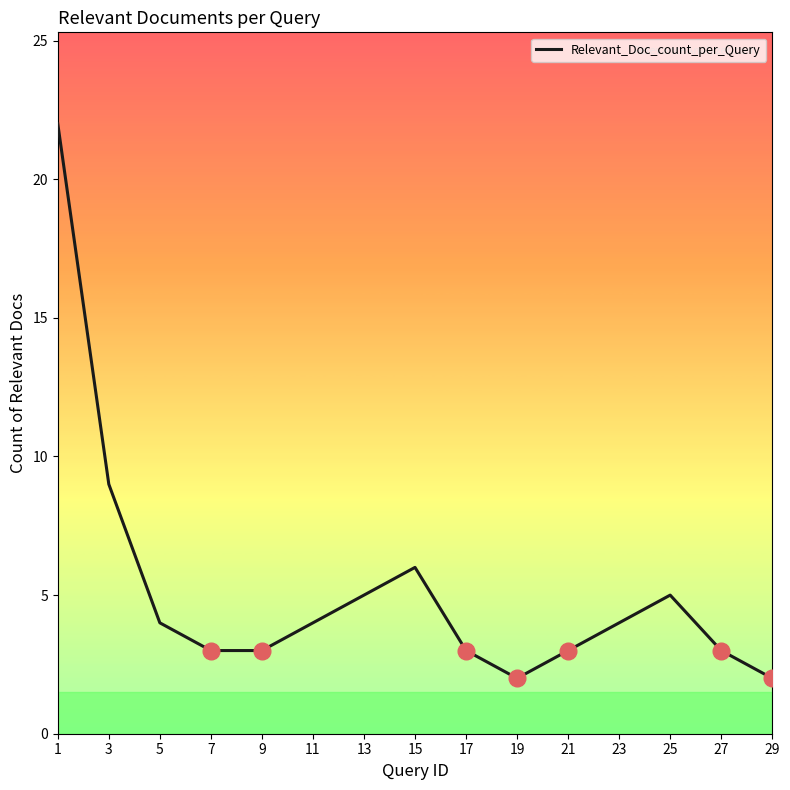

What is the maximum value shown in the chart?

22